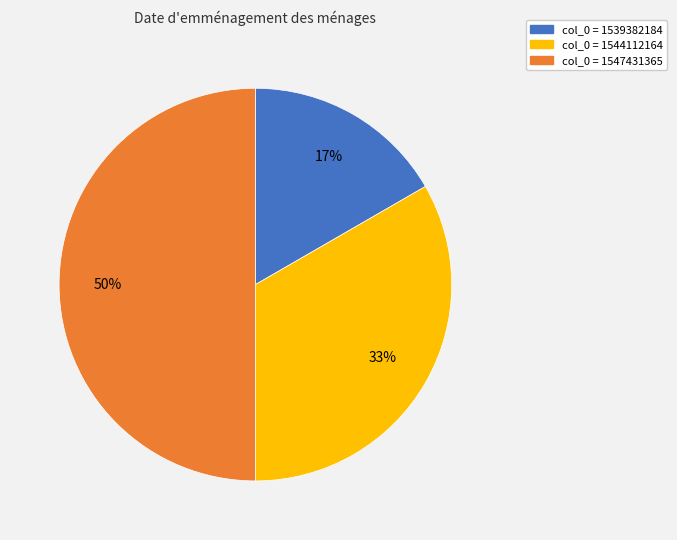

How many slices are in this pie chart?

3